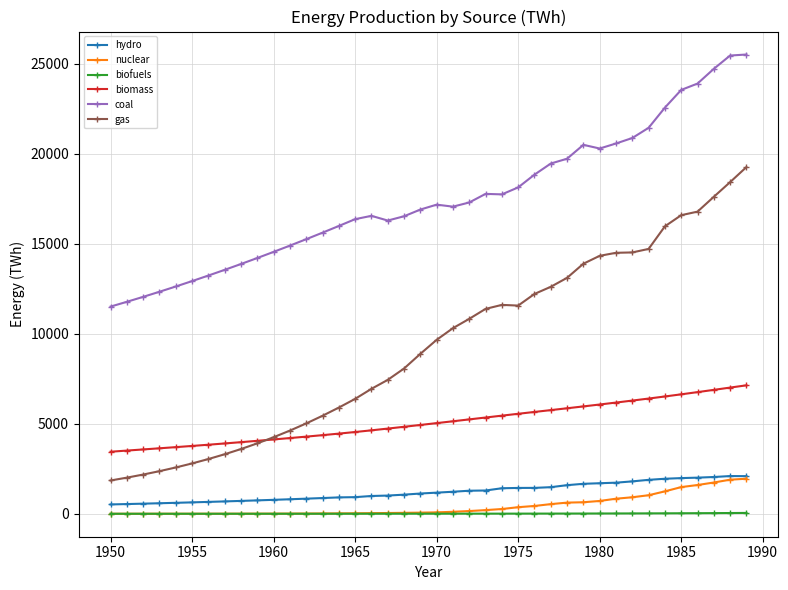

True or false: biofuels and coal cross at least once.

False